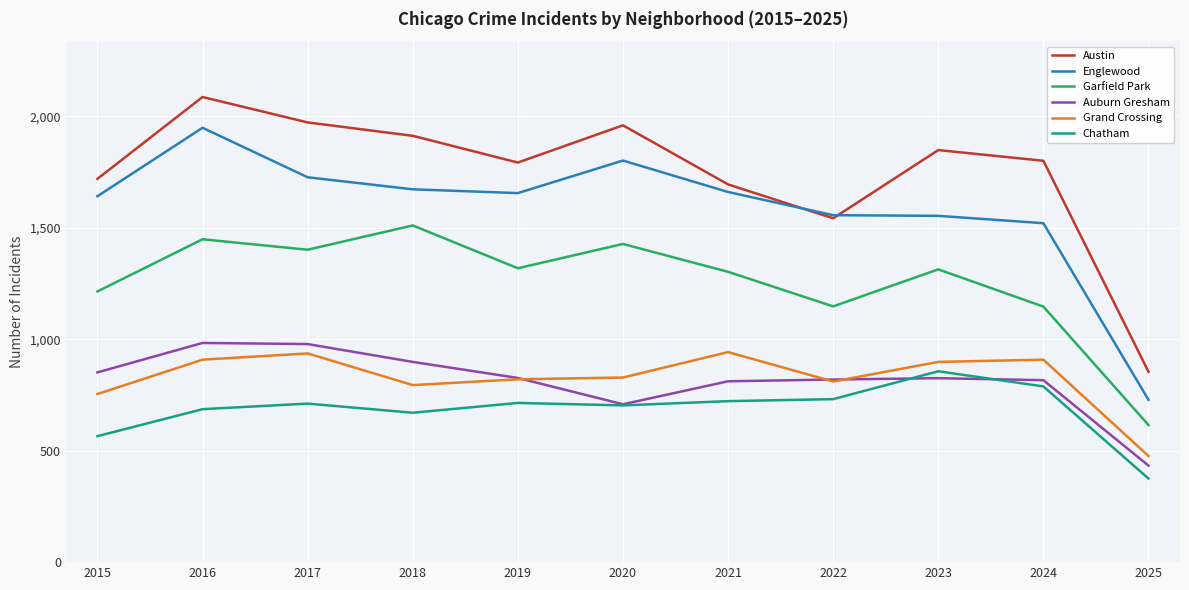

Between 2016 and 2023, which series saw the biggest shift?

Englewood